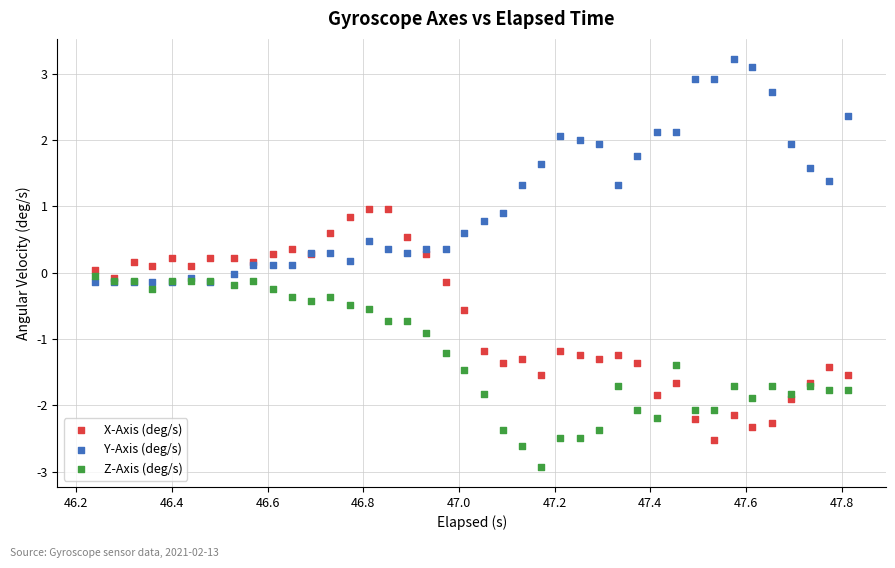

In the Z-Axis (deg/s) series, what Y value is closest to -1?

-0.9